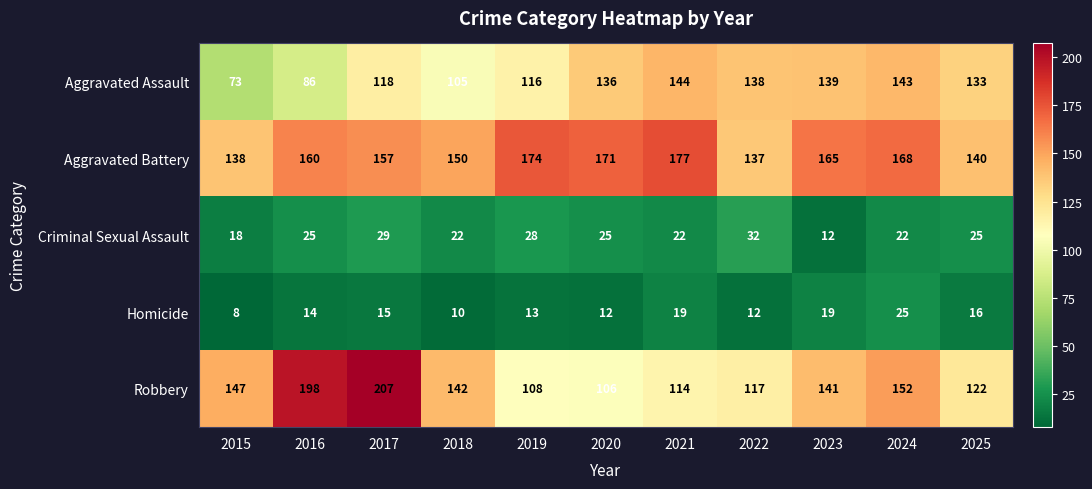

What is the difference between the highest and lowest values at 2020?

159